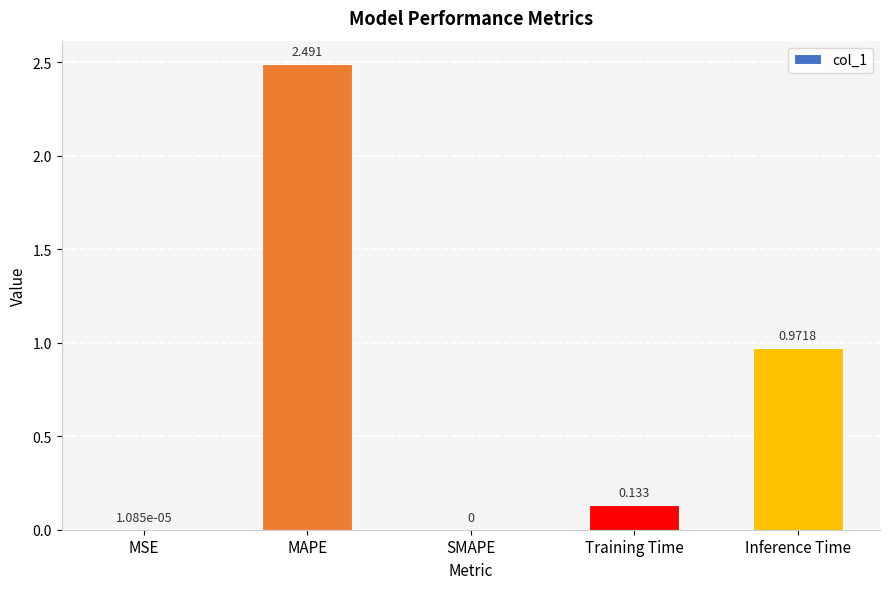

Are the bars horizontal?

No